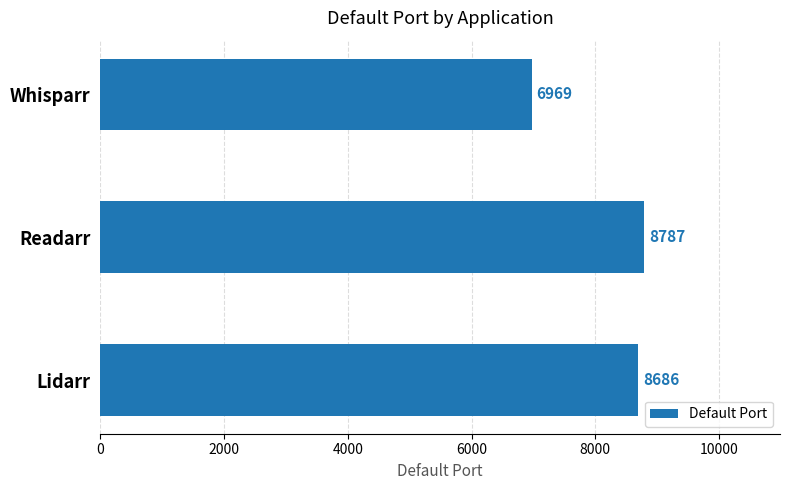

The value at Lidarr is 8686. True or false?

True